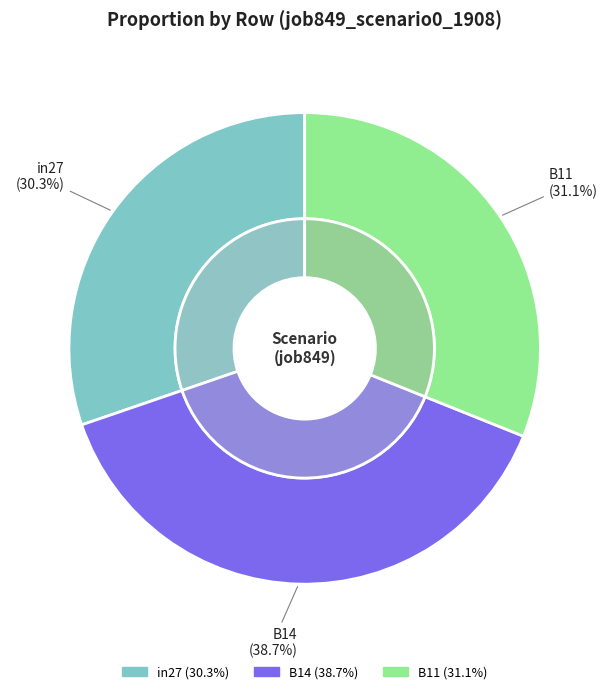

To the nearest percent, what percentage of the pie is B14?

39%